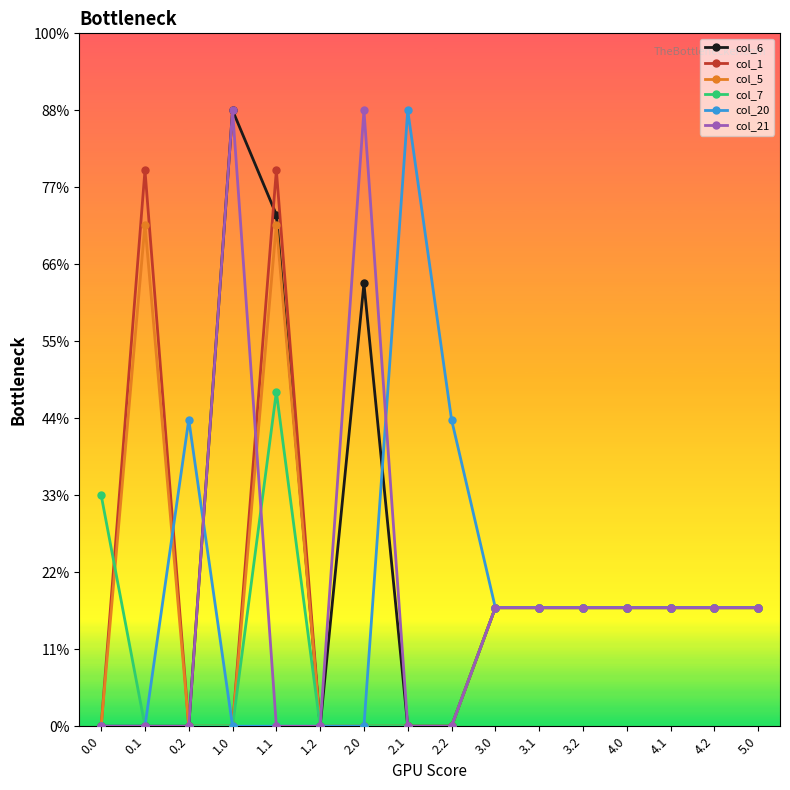

Reading left to right, transcribe all the data shown in this chart.

col_6: 0.0=0.0	0.1=0.0	0.2=0.0	1.0=400.0	1.1=332.2	1.2=0.0	2.0=287.5	2.1=0.0	2.2=0.0	3.0=77.0	3.1=77.0	3.2=77.0	4.0=77.0	4.1=77.0	4.2=77.0	5.0=77.0
col_1: 0.0=0.0	0.1=361.1	0.2=0.0	1.0=0.0	1.1=361.1	1.2=0.0	2.0=0.0	2.1=0.0	2.2=0.0	3.0=77.0	3.1=77.0	3.2=77.0	4.0=77.0	4.1=77.0	4.2=77.0	5.0=77.0
col_5: 0.0=0.0	0.1=325.7	0.2=0.0	1.0=0.0	1.1=325.7	1.2=0.0	2.0=0.0	2.1=0.0	2.2=0.0	3.0=77.0	3.1=77.0	3.2=77.0	4.0=77.0	4.1=77.0	4.2=77.0	5.0=77.0
col_7: 0.0=150.1	0.1=0.0	0.2=0.0	1.0=0.0	1.1=217.1	1.2=0.0	2.0=0.0	2.1=0.0	2.2=0.0	3.0=77.0	3.1=77.0	3.2=77.0	4.0=77.0	4.1=77.0	4.2=77.0	5.0=77.0
col_20: 0.0=0.0	0.1=0.0	0.2=199.2	1.0=0.0	1.1=0.0	1.2=0.0	2.0=0.0	2.1=400.0	2.2=199.2	3.0=77.0	3.1=77.0	3.2=77.0	4.0=77.0	4.1=77.0	4.2=77.0	5.0=77.0
col_21: 0.0=0.0	0.1=0.0	0.2=0.0	1.0=400.0	1.1=0.0	1.2=0.0	2.0=400.0	2.1=0.0	2.2=0.0	3.0=77.0	3.1=77.0	3.2=77.0	4.0=77.0	4.1=77.0	4.2=77.0	5.0=77.0